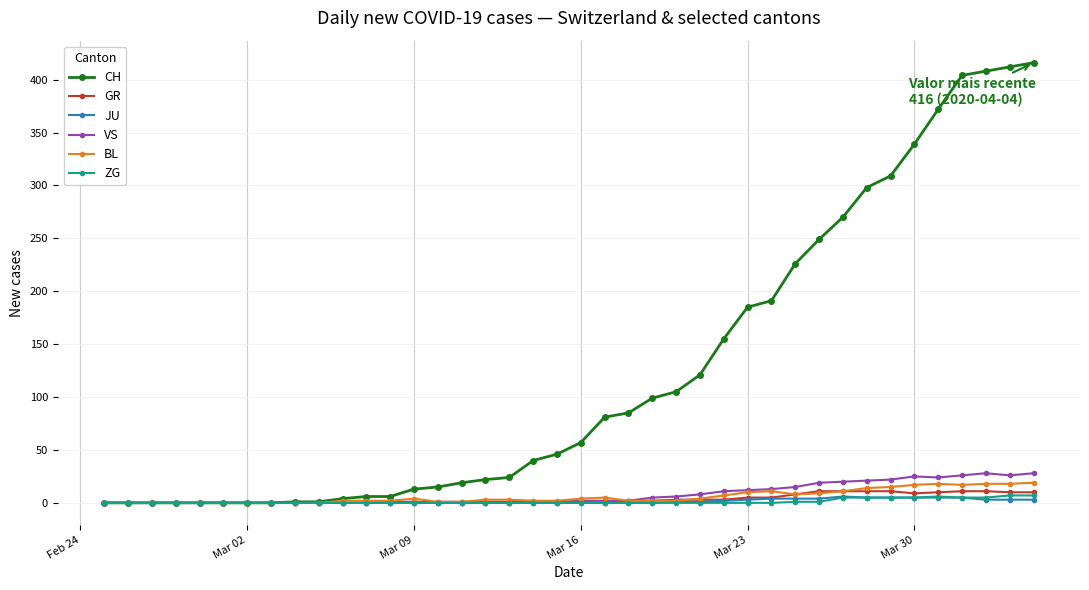

Which series has the largest total across all categories?

CH